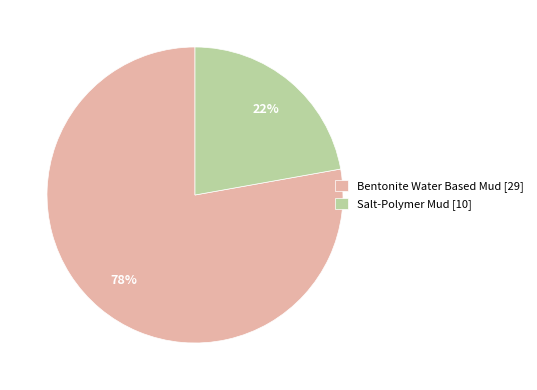

Is there any slice that represents more than half of the pie?

Yes